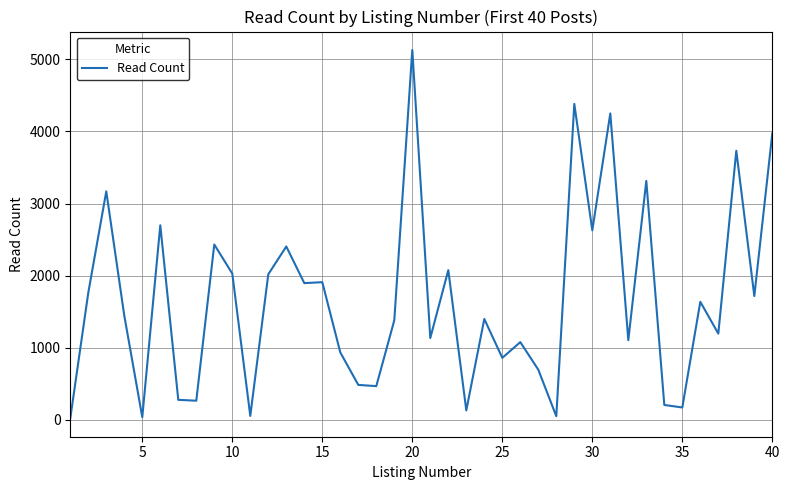

What is the difference between the maximum and minimum values?

5106